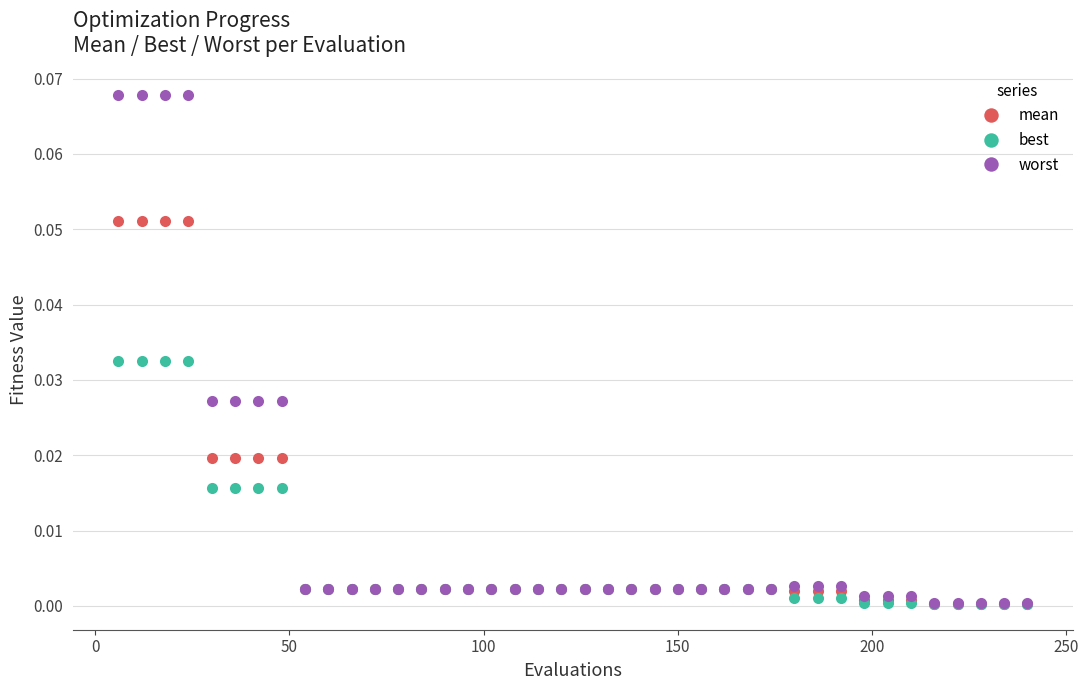

Count the number of data series in this chart.

3